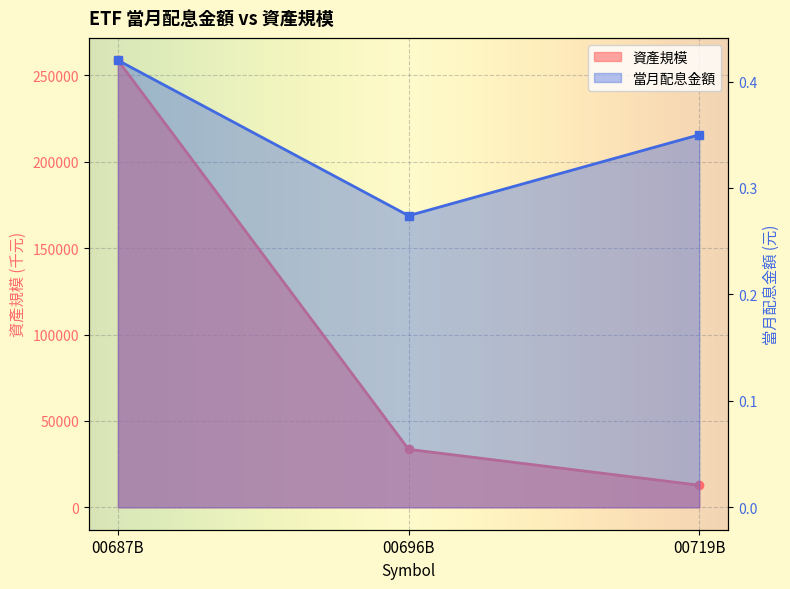

Count the 當月配息金額 values in the range 0 to 1.

3